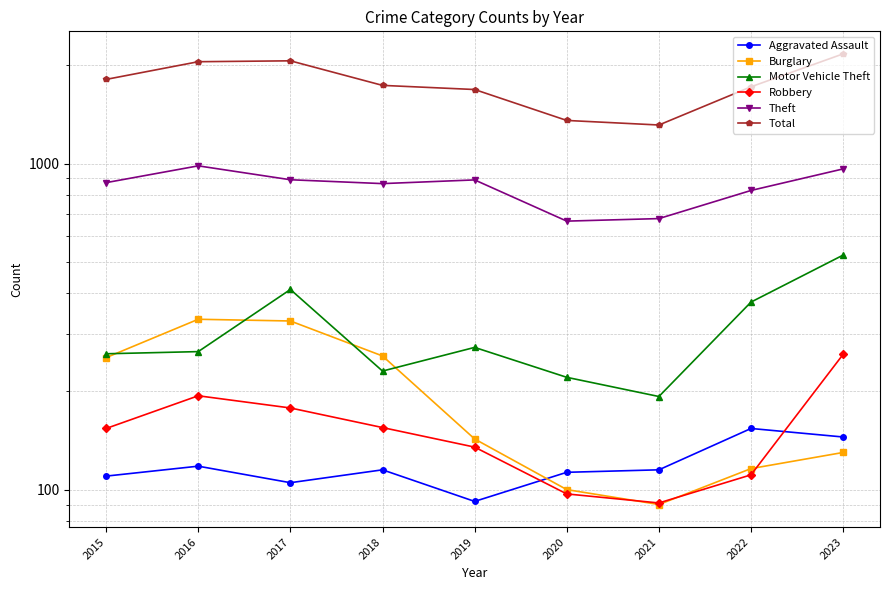

The Motor Vehicle Theft series shows 55 at 2021. True or false?

False